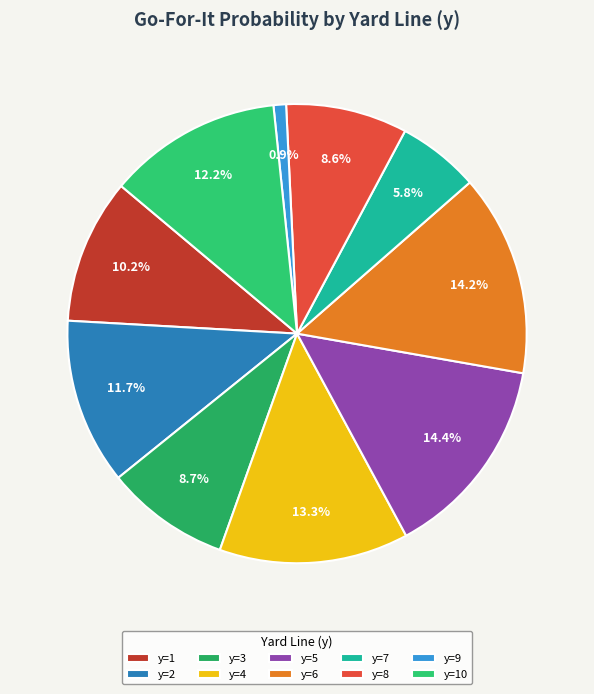

Do y=3 and y=1 together represent more than half of the pie?

No